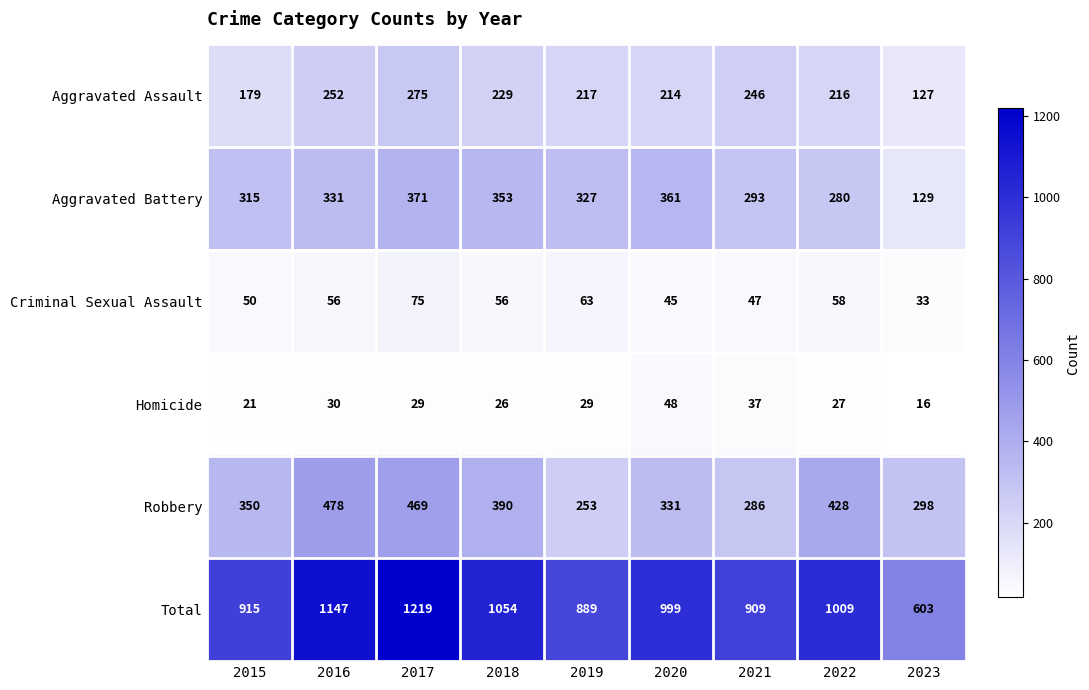

At which category is the sum across all series the highest?

2017